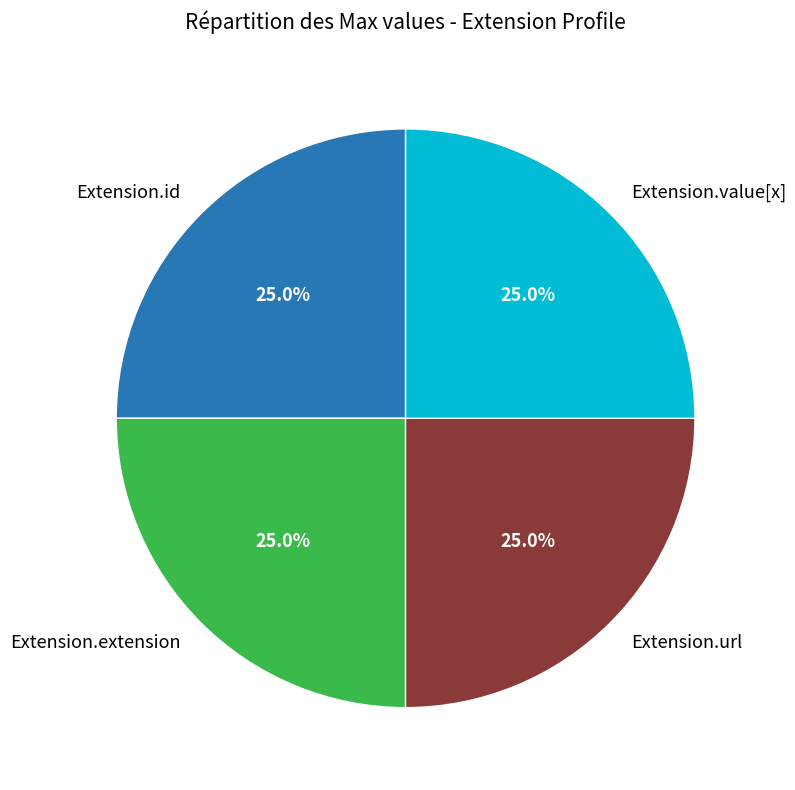

Does Extension.value[x] represent more than half of the total?

No